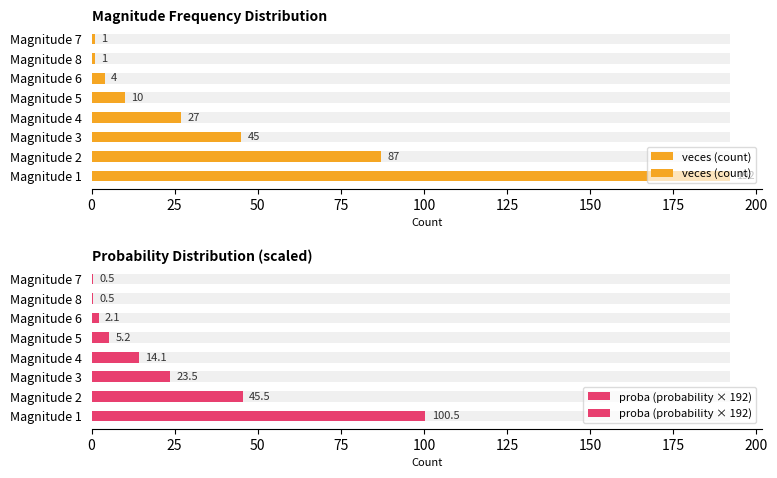

Are the bars grouped side by side (vs. stacked)?

Yes